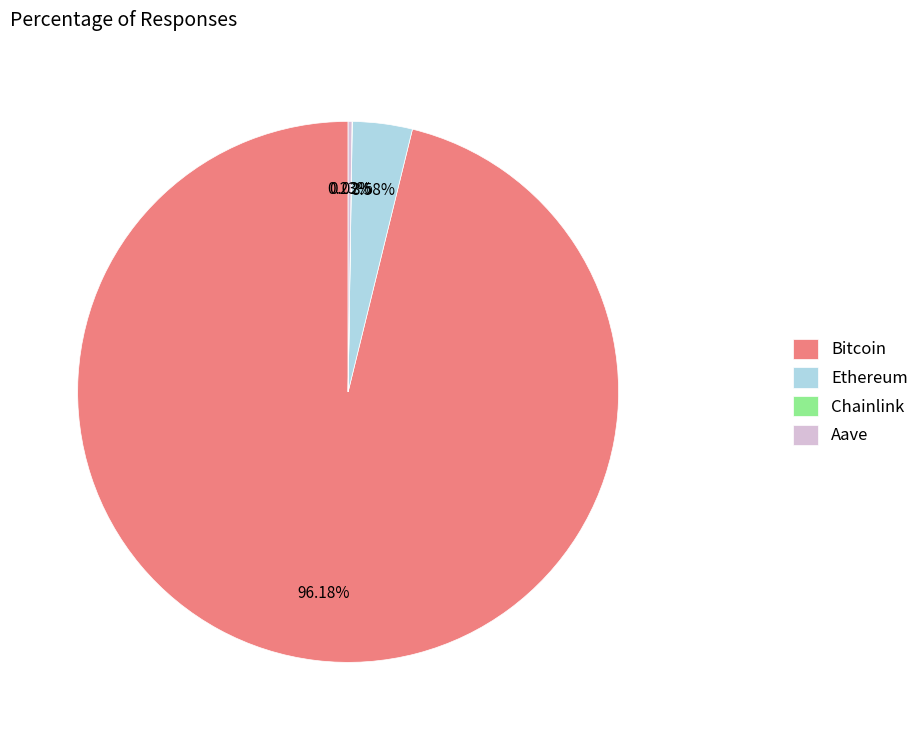

Is it true that Bitcoin is 96% of the pie?

True